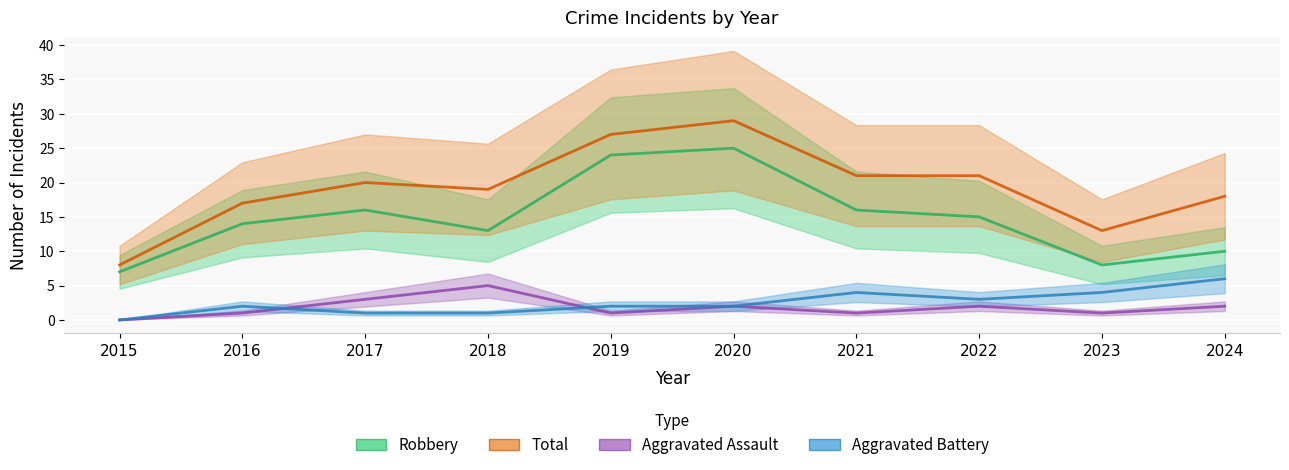

True or false: Robbery and Aggravated Assault intersect in this chart.

False